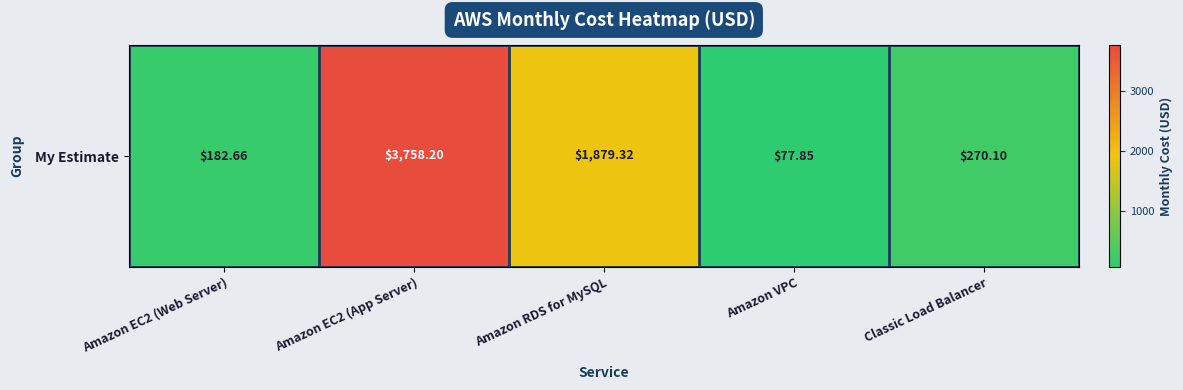

The chart shows a value of 1232.4 at Amazon EC2 (App Server). True or false?

False